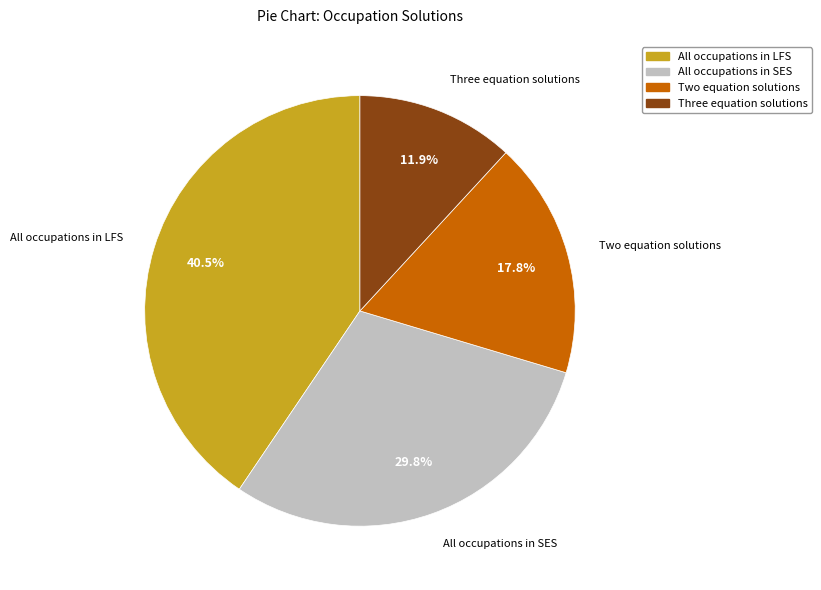

Approximately how many times larger is the value at Three equation solutions compared to All occupations in SES?

0.4